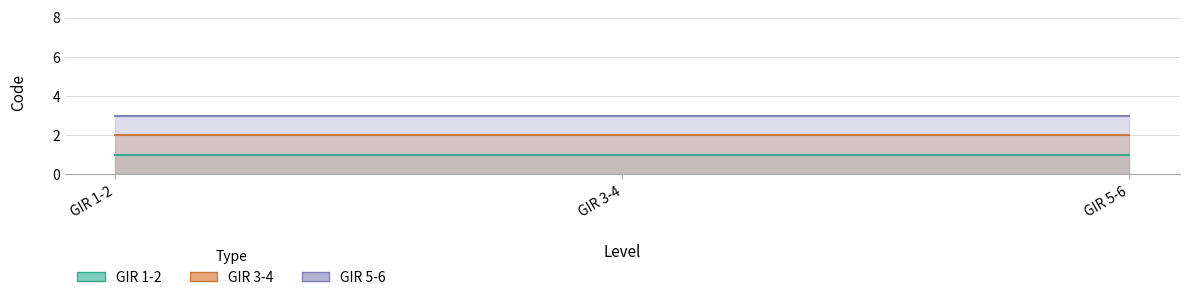

Rank the series by their maximum value, from lowest to highest.

GIR 1-2, GIR 3-4, GIR 5-6